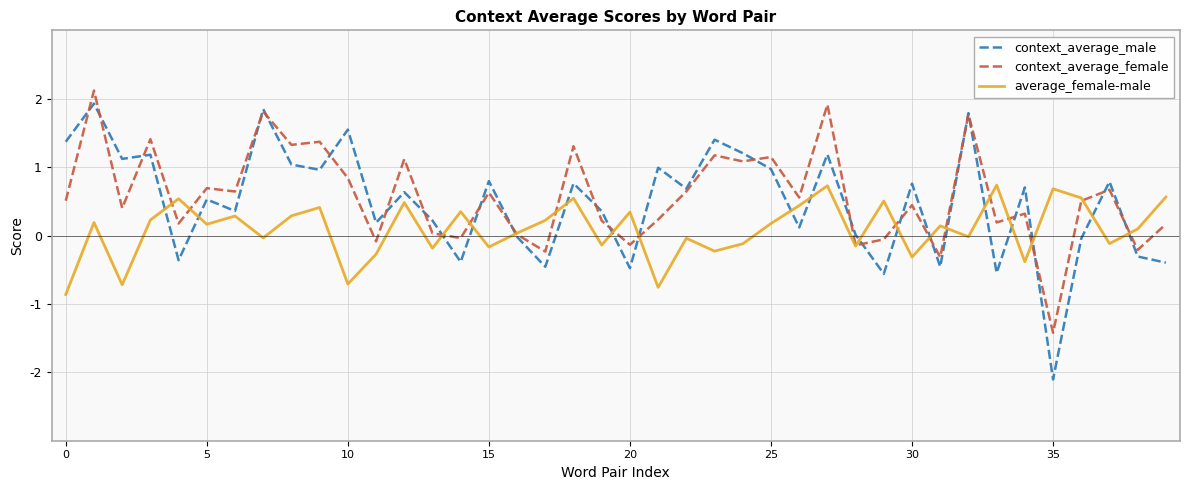

Which series has the largest range (max minus min)?

context_average_male